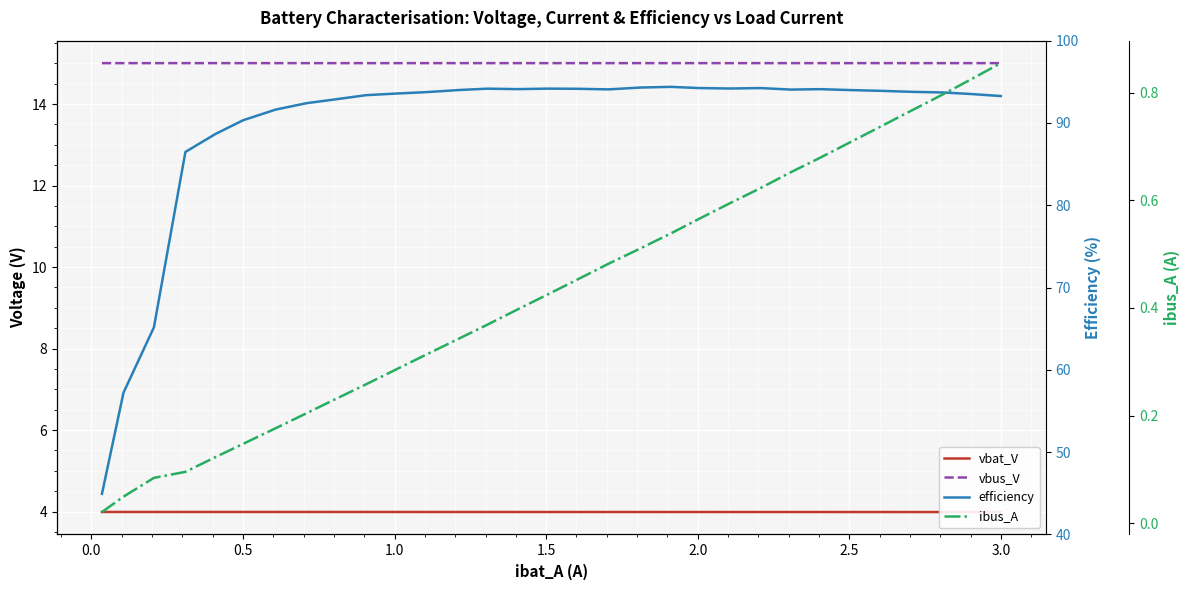

What is the maximum value for efficiency?

94.4